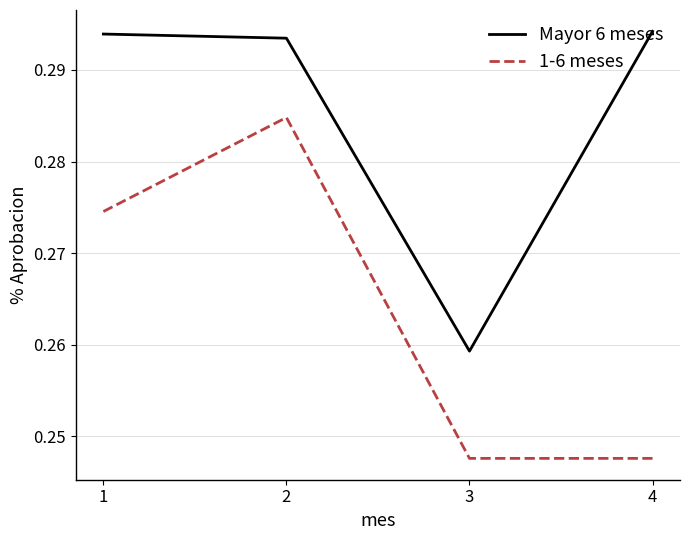

In Mayor 6 meses, how many points are lower than both neighbors (excluding endpoints)?

1